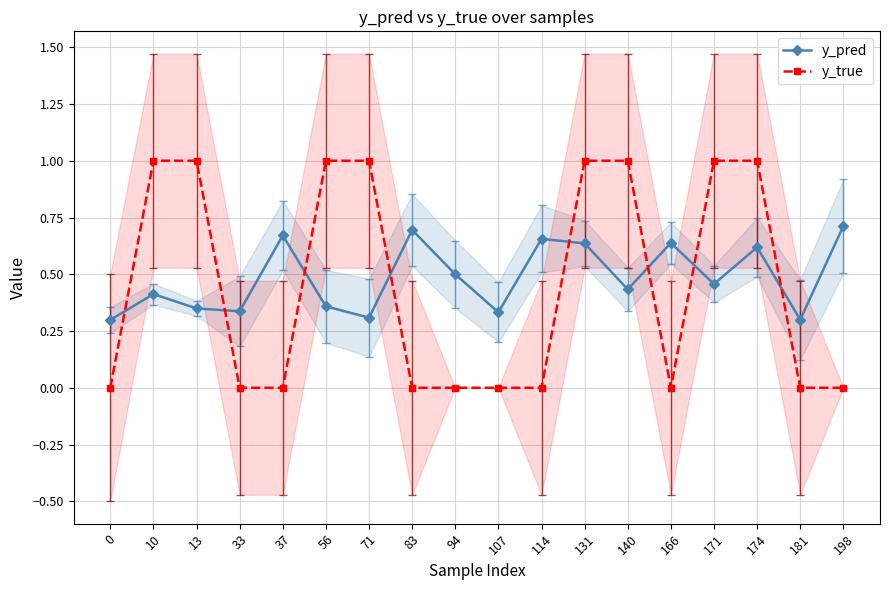

At which category is the sum across all series the highest?

131